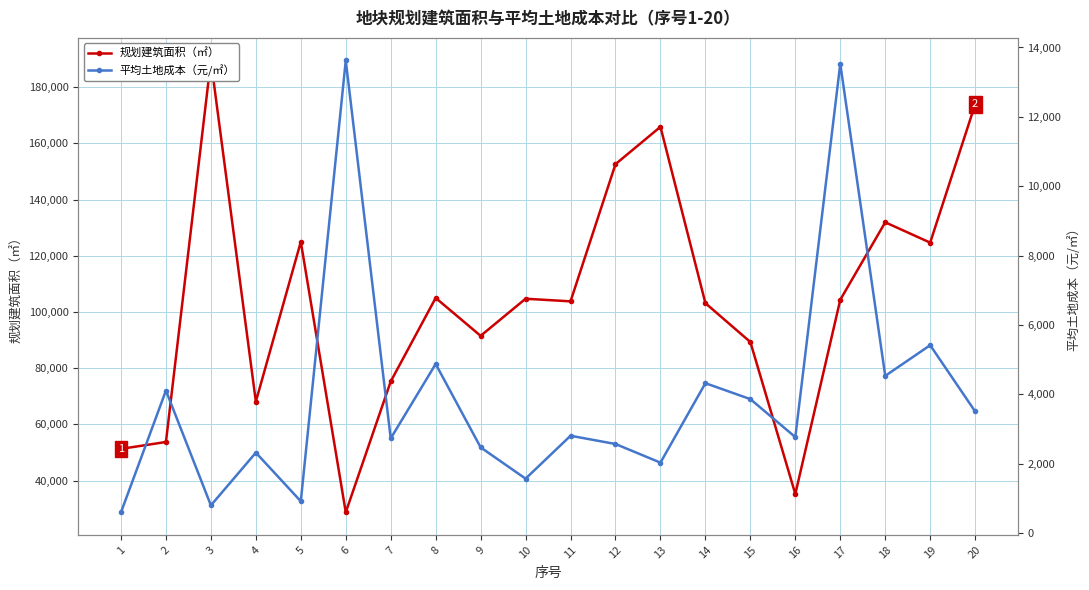

What is the sum of the 平均土地成本（元/㎡） values at 14 and 15?

8185